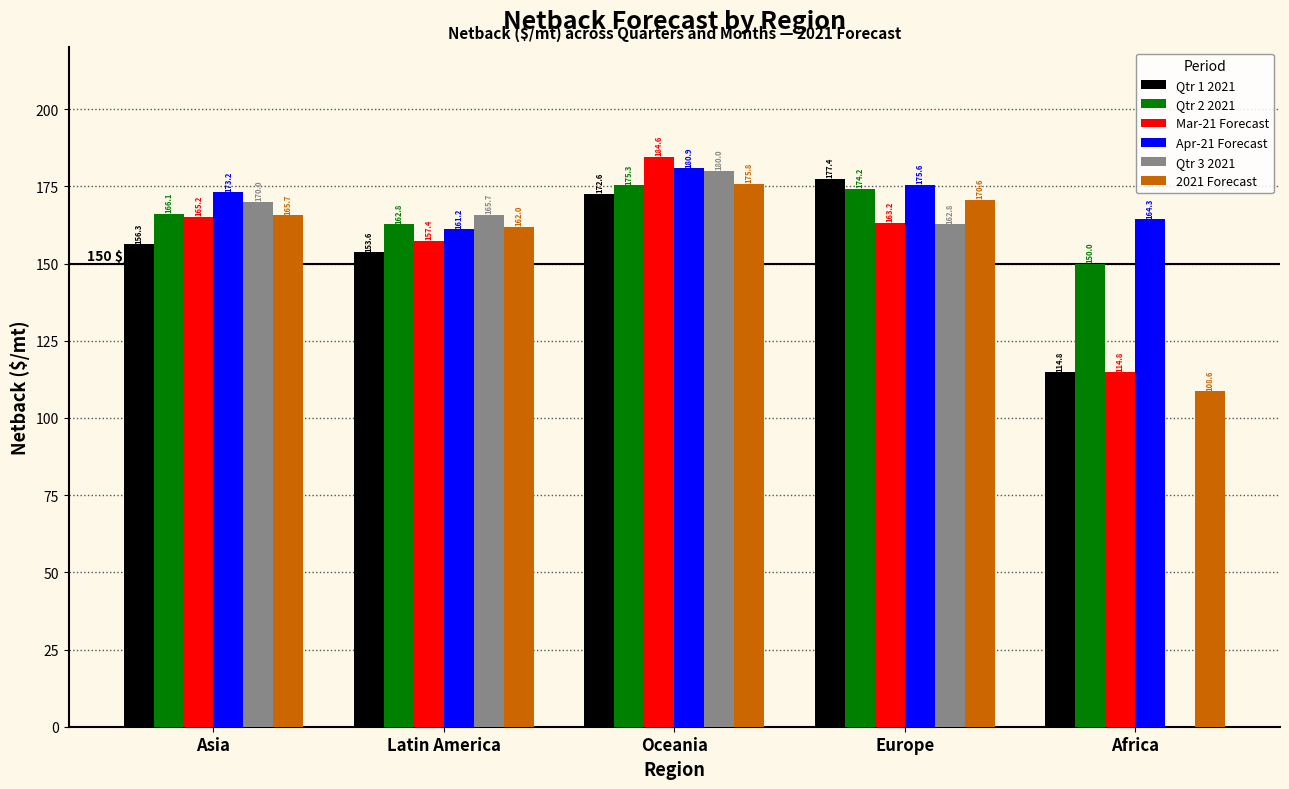

Are the bars grouped side by side (vs. stacked)?

Yes